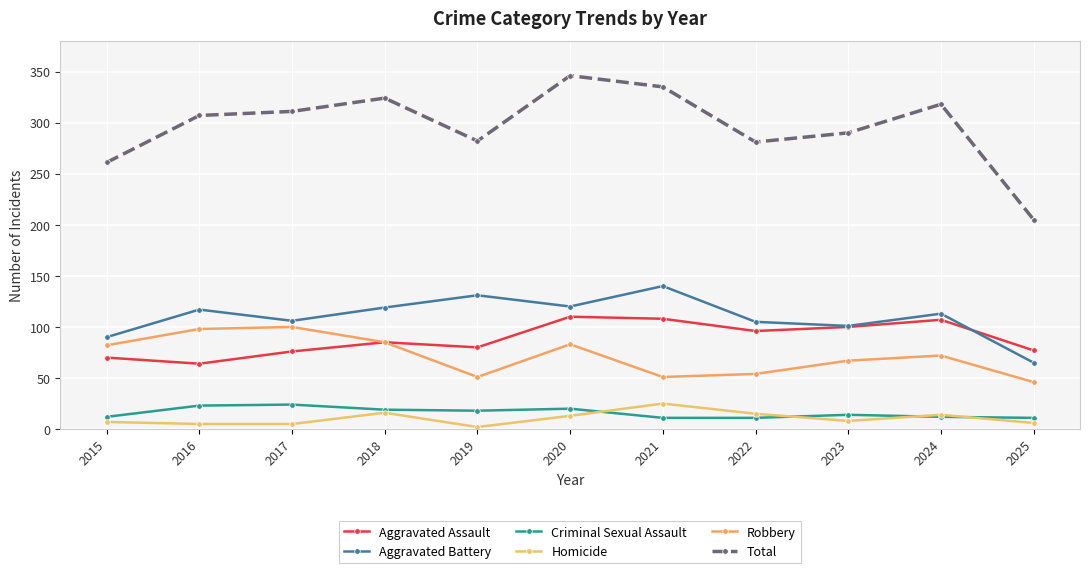

Is it true that Total equals 346 at 2020?

True